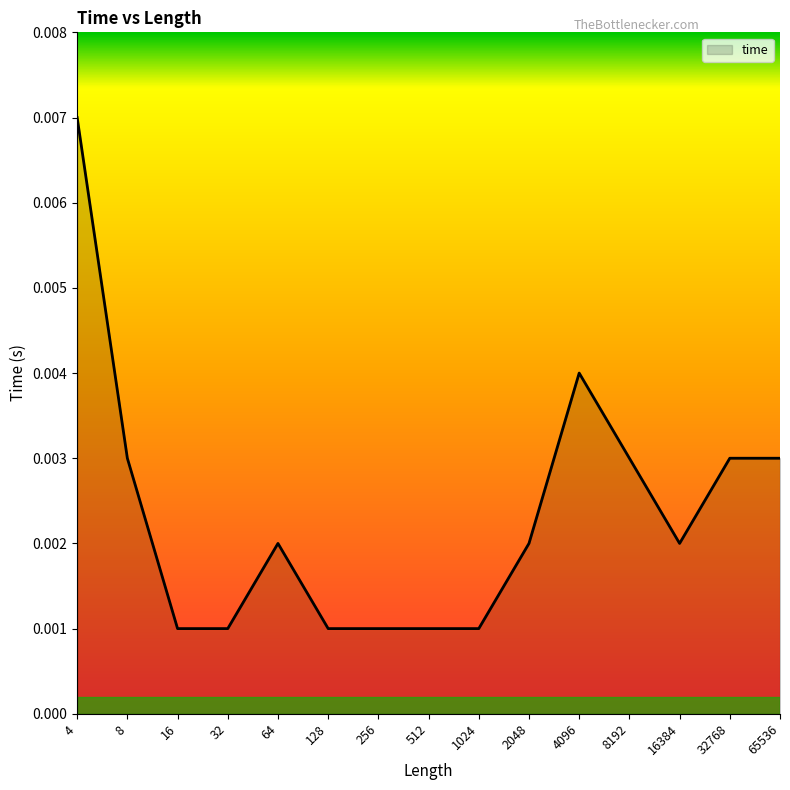

Which has a higher value, 65536 or 4096?

4096